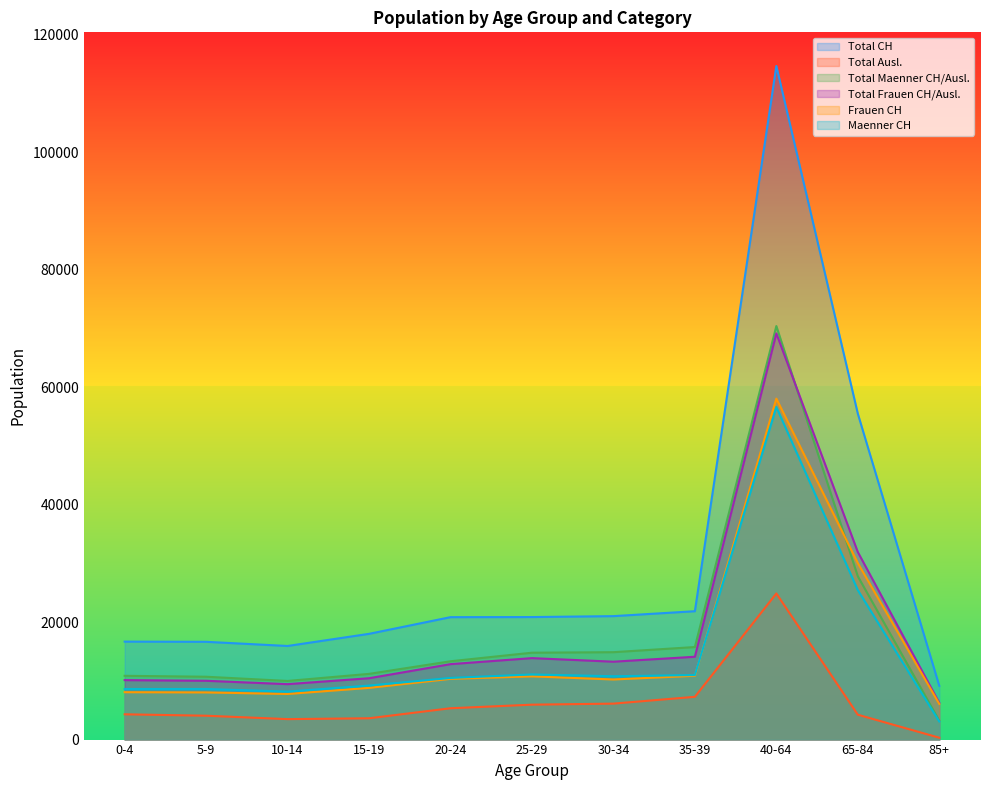

Which has a higher value, 30-34 or 25-29?

30-34